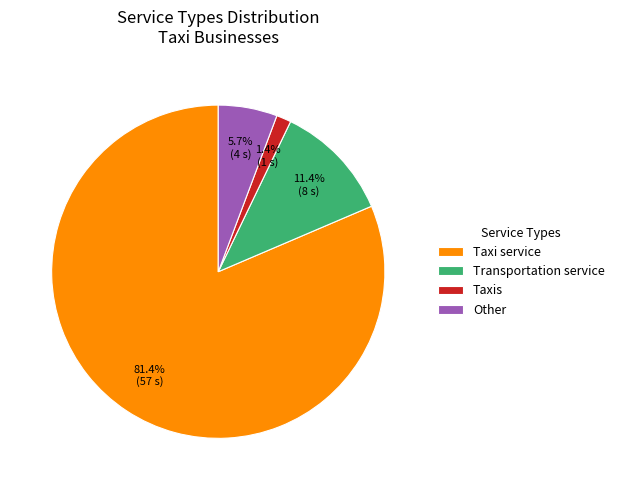

Is there any slice that represents more than half of the pie?

Yes